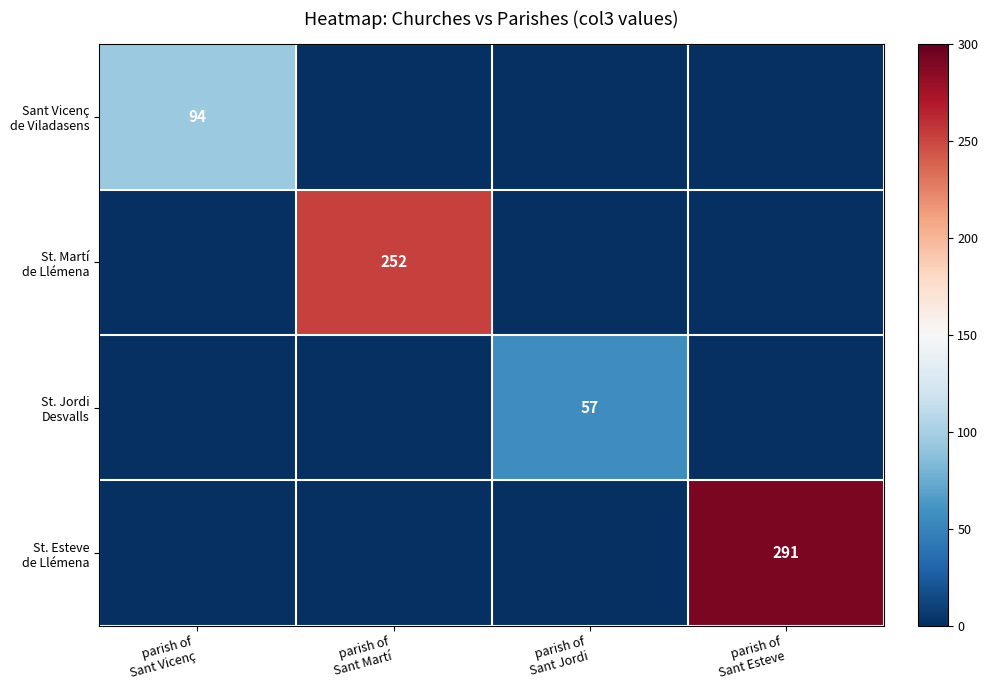

Rank the series by their average value, from lowest to highest.

St. Jordi Desvalls, Sant Vicenç de Viladasens, St. Martí de Llémena, St. Esteve de Llémena